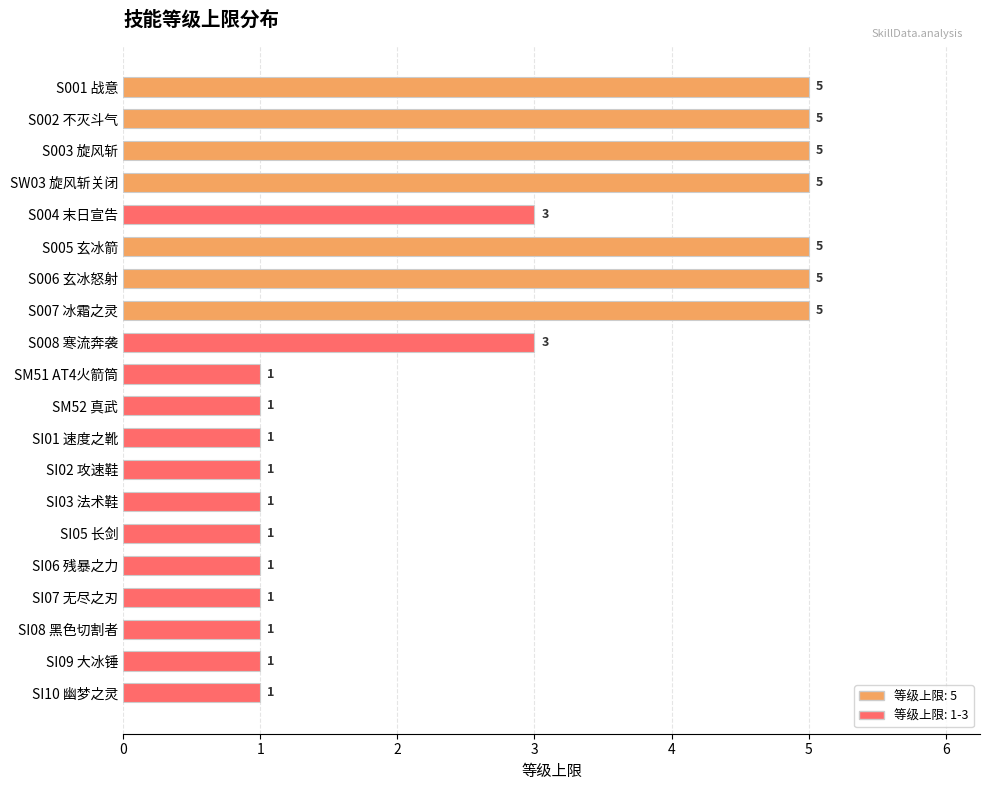

Is it true that the value at S001 战意 is 5?

True